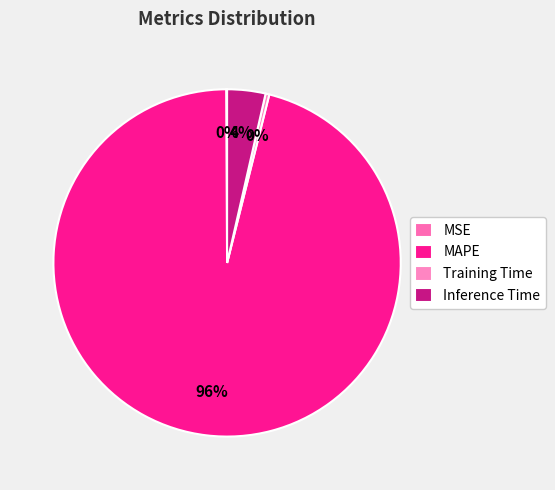

Is it true that Training Time is 14% of the pie?

False